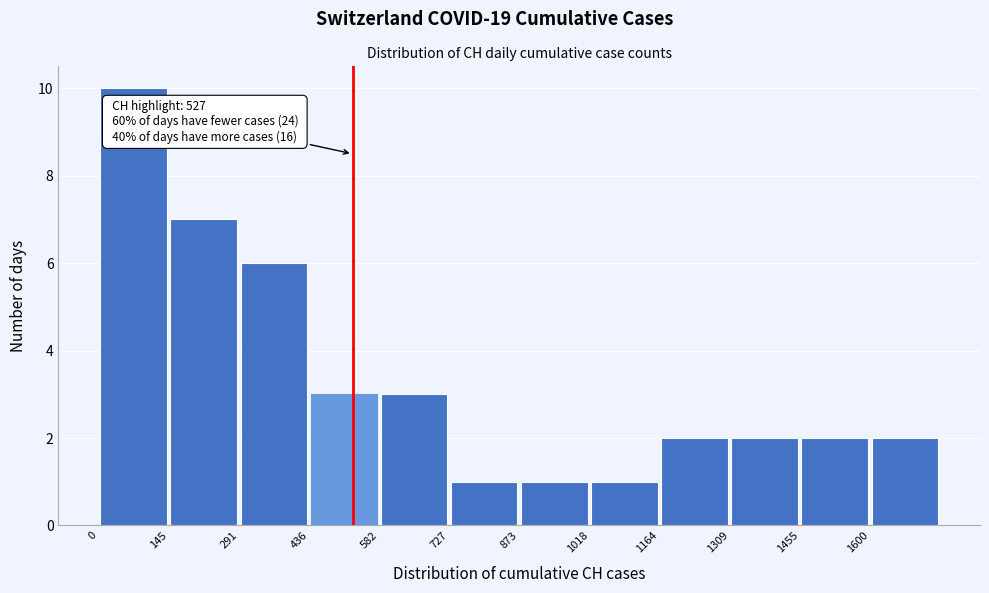

Over which range of the x-axis is the bar tallest?

0 to 140